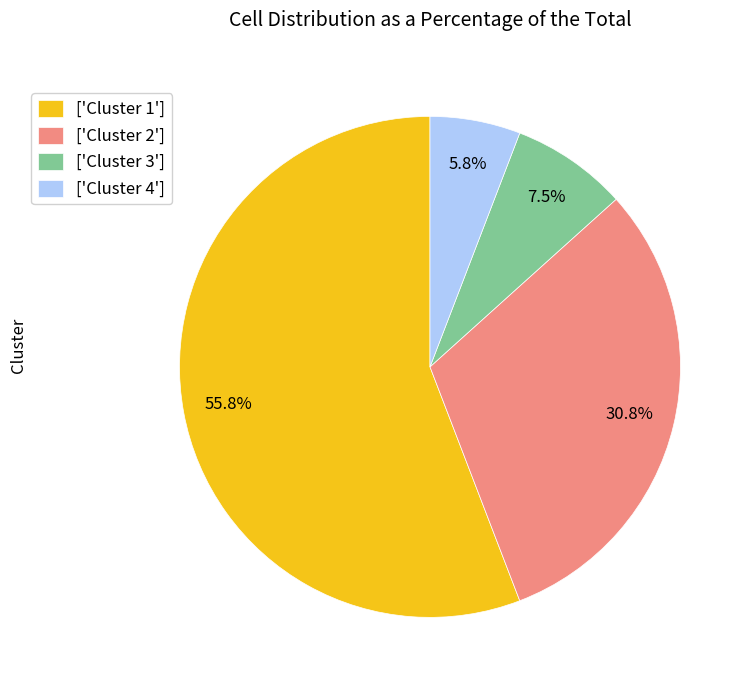

Which category accounts for the majority?

['Cluster 1']